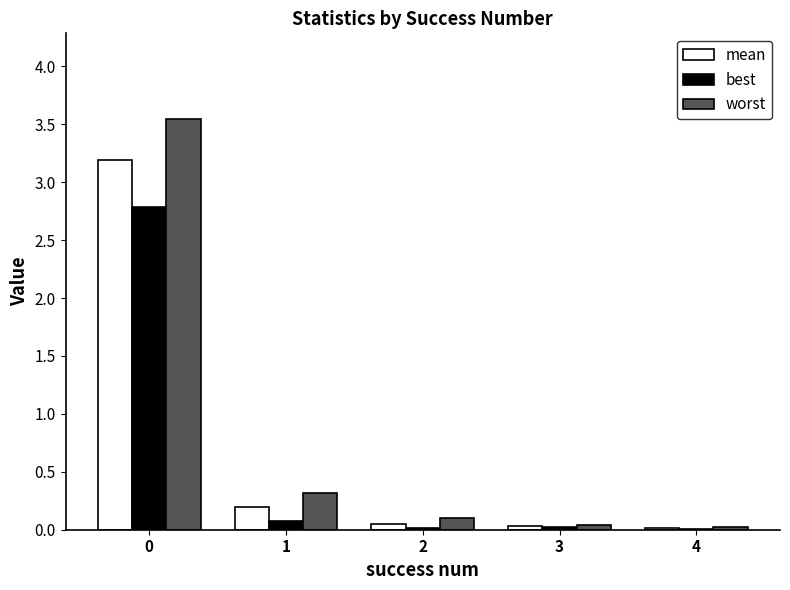

Between 0 and 2, which series saw the biggest shift?

worst